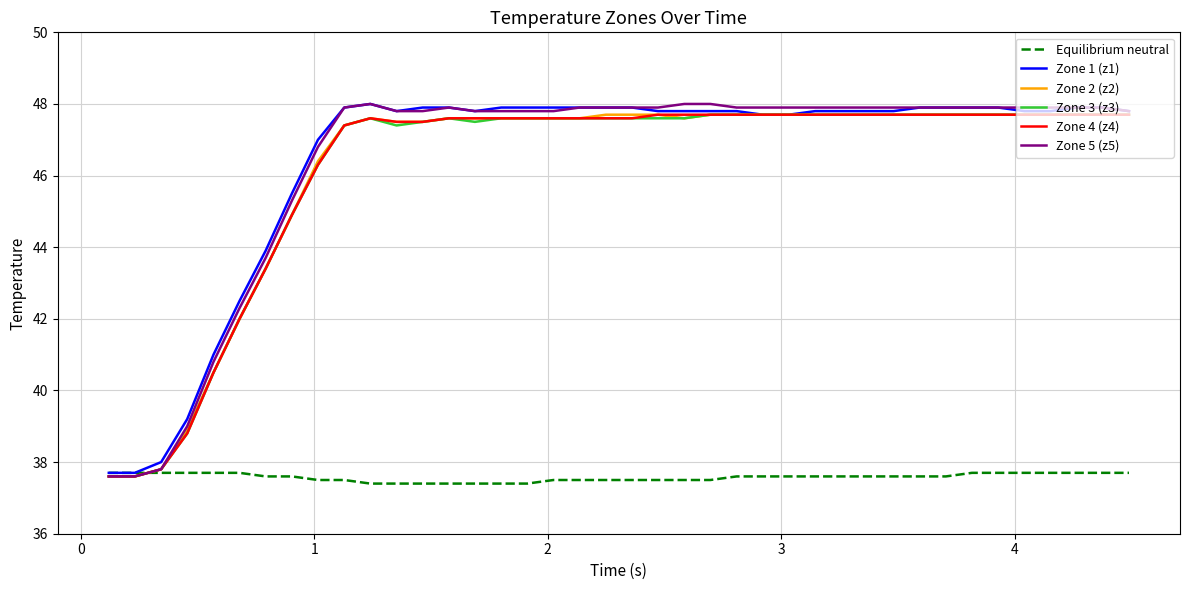

True or false: Zone 3 (z3) has more than 0 interior local peaks.

True